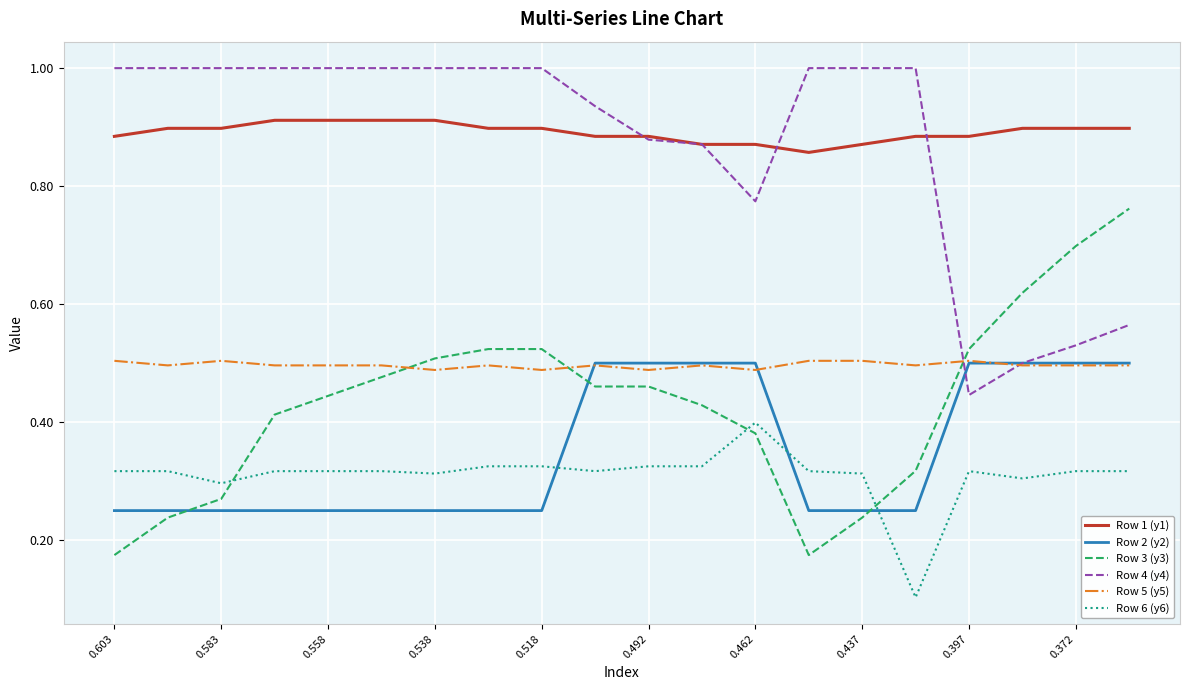

Which series ends up on top after the final intersection of Row 2 (y2) and Row 3 (y3)?

Row 3 (y3)